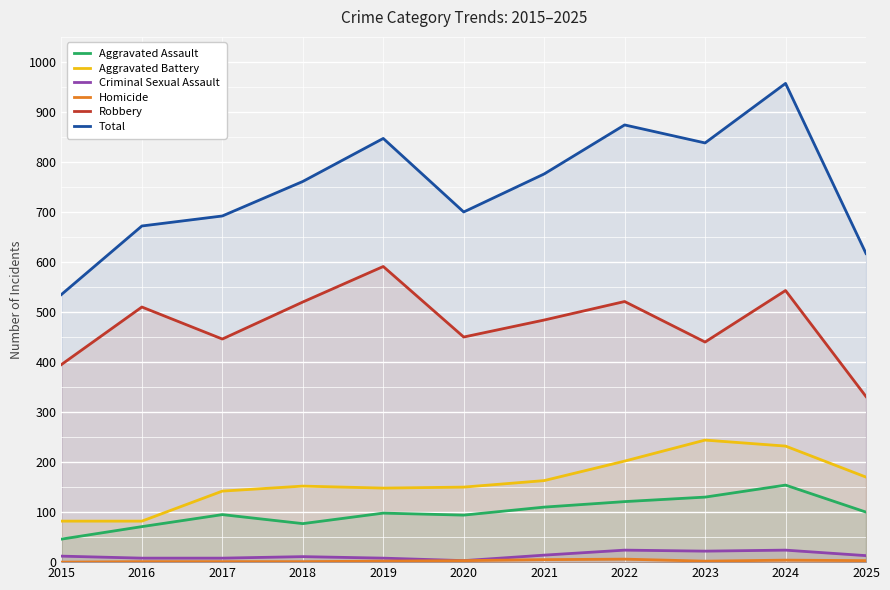

At which label is Aggravated Battery closest to 163?

2021